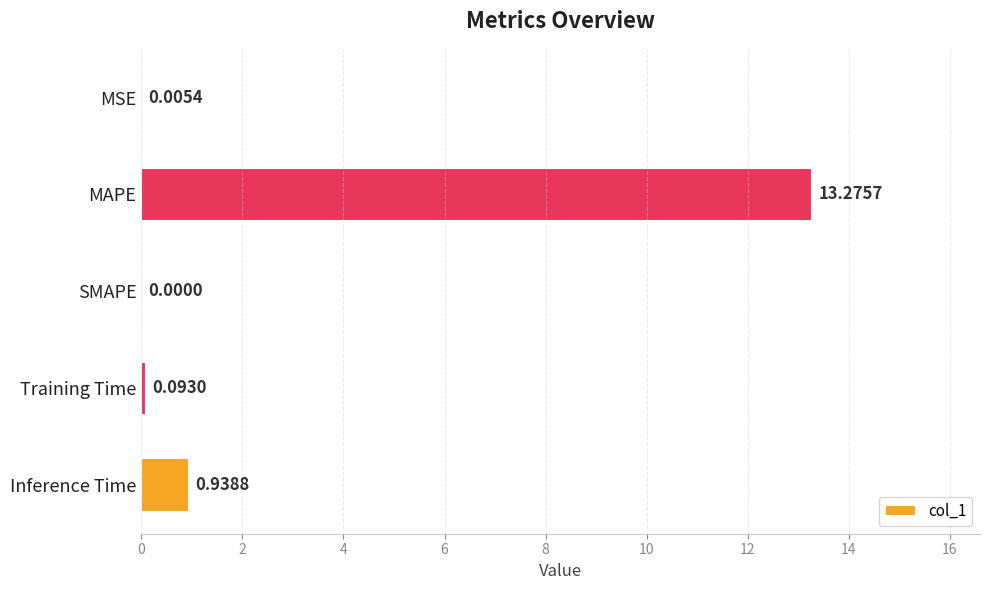

How many distinct data groups are displayed?

1